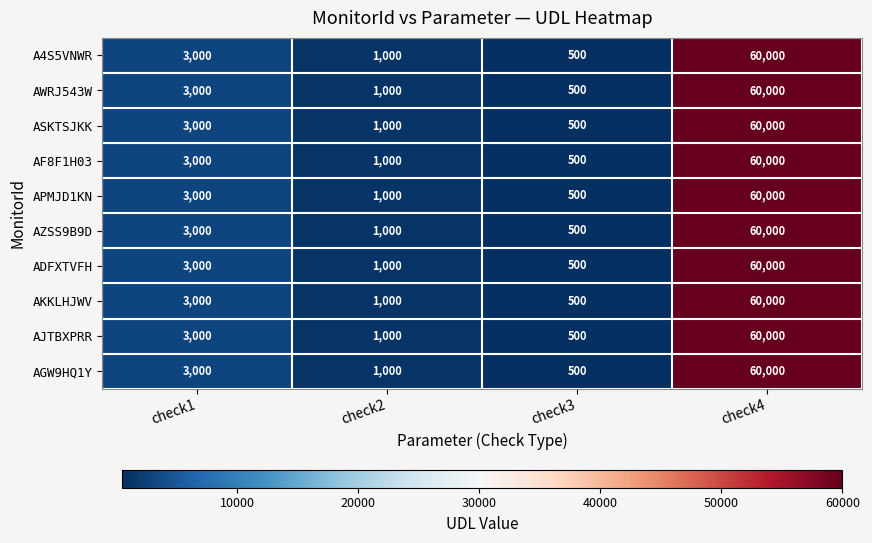

At which category is the sum across all series the highest?

check4